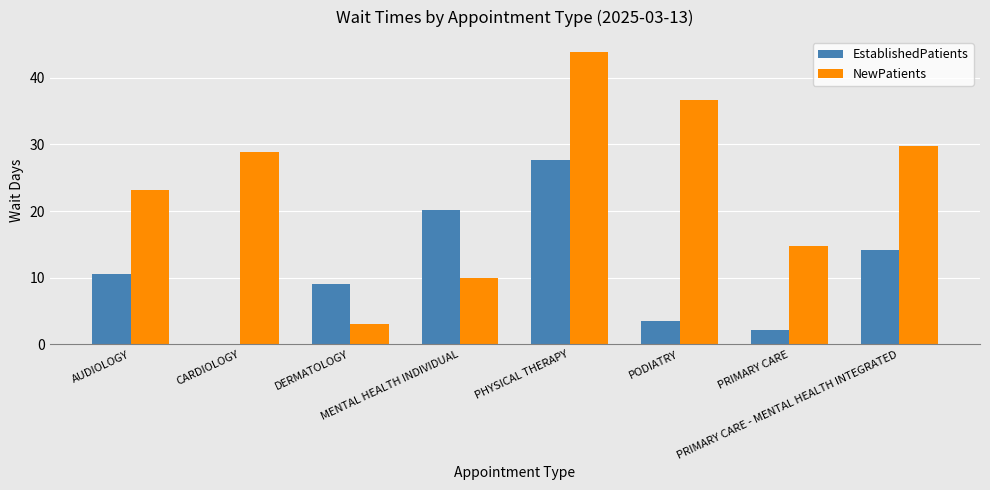

How many groups of bars are there?

8